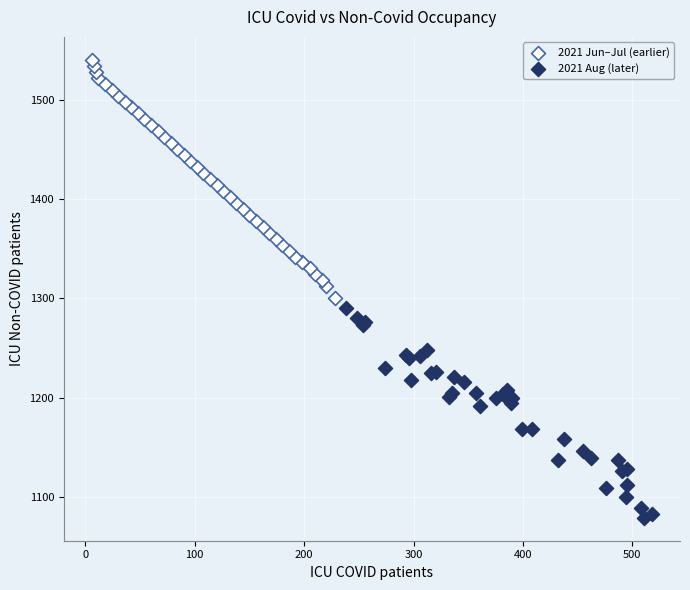

Which series has the largest Y range (max minus min)?

2021 Jun–Jul (earlier)